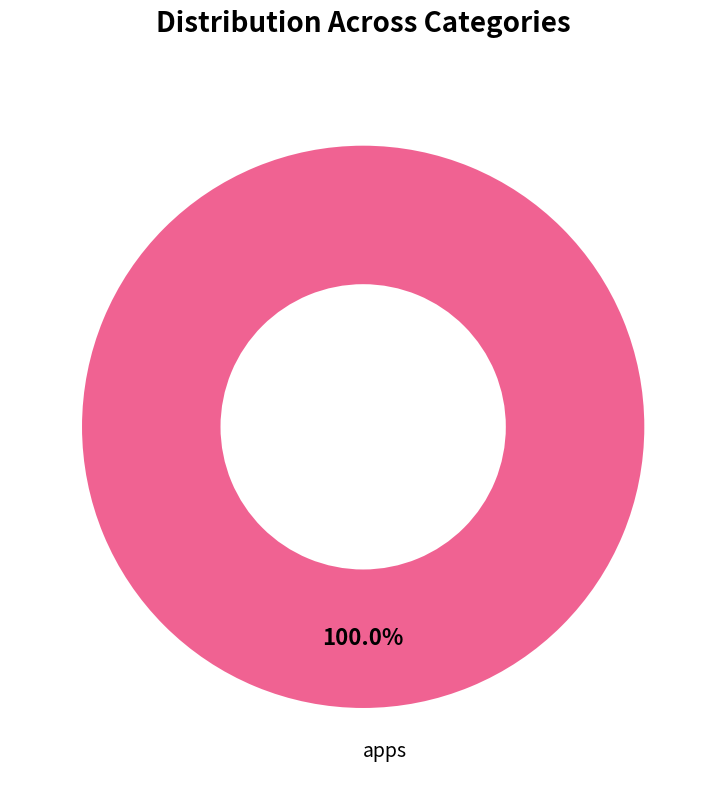

Rank the categories by value from lowest to highest.

apps